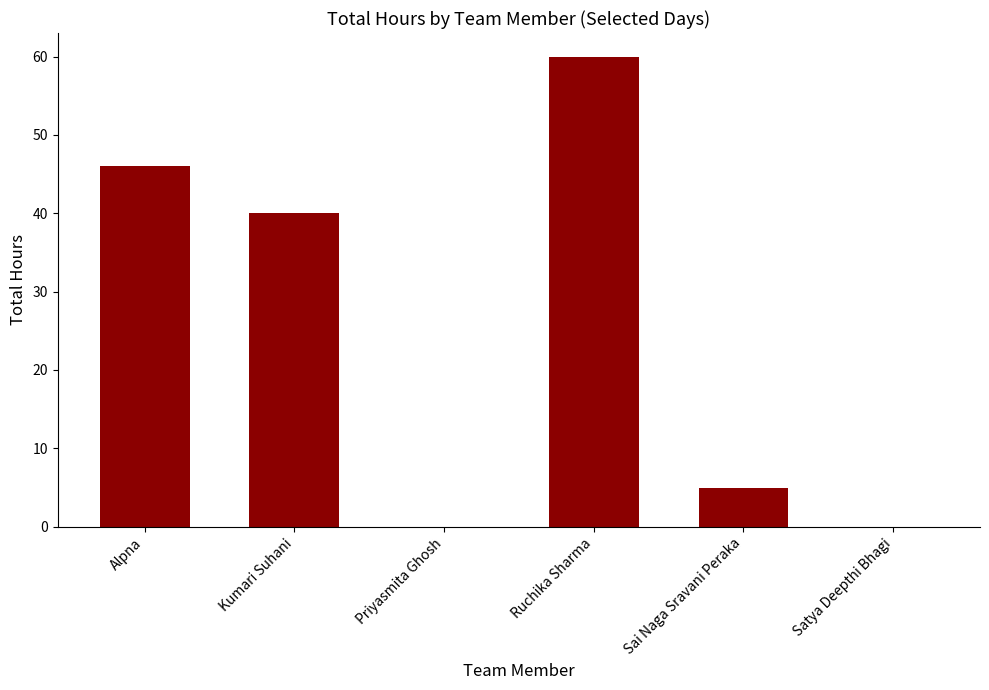

How many categories are shown in the chart?

6